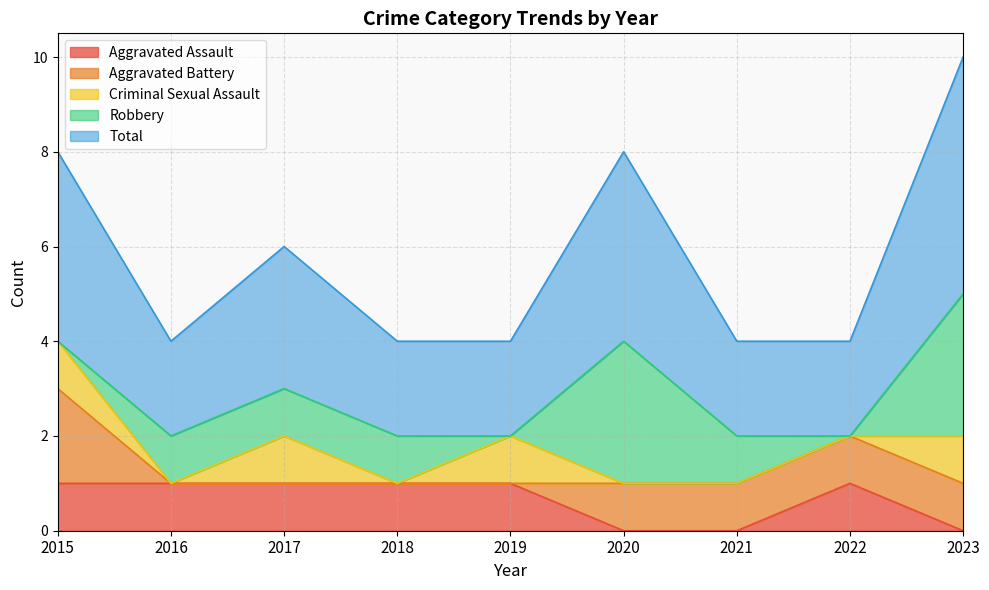

The Aggravated Assault series shows 2 at 2022. True or false?

False